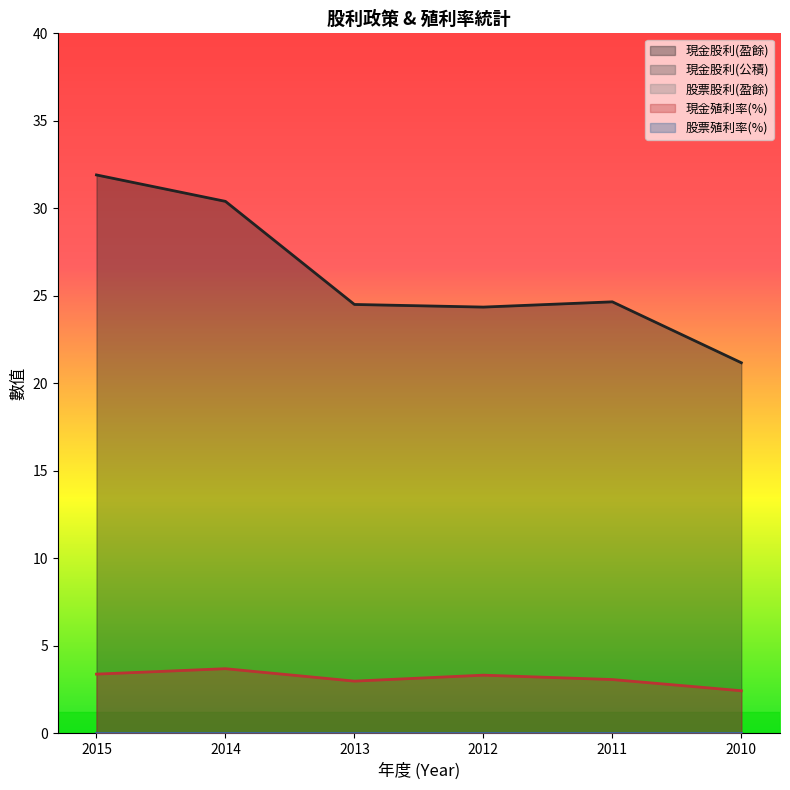

The value of 現金殖利率(%) at 2011 is 3.1. True or false?

True